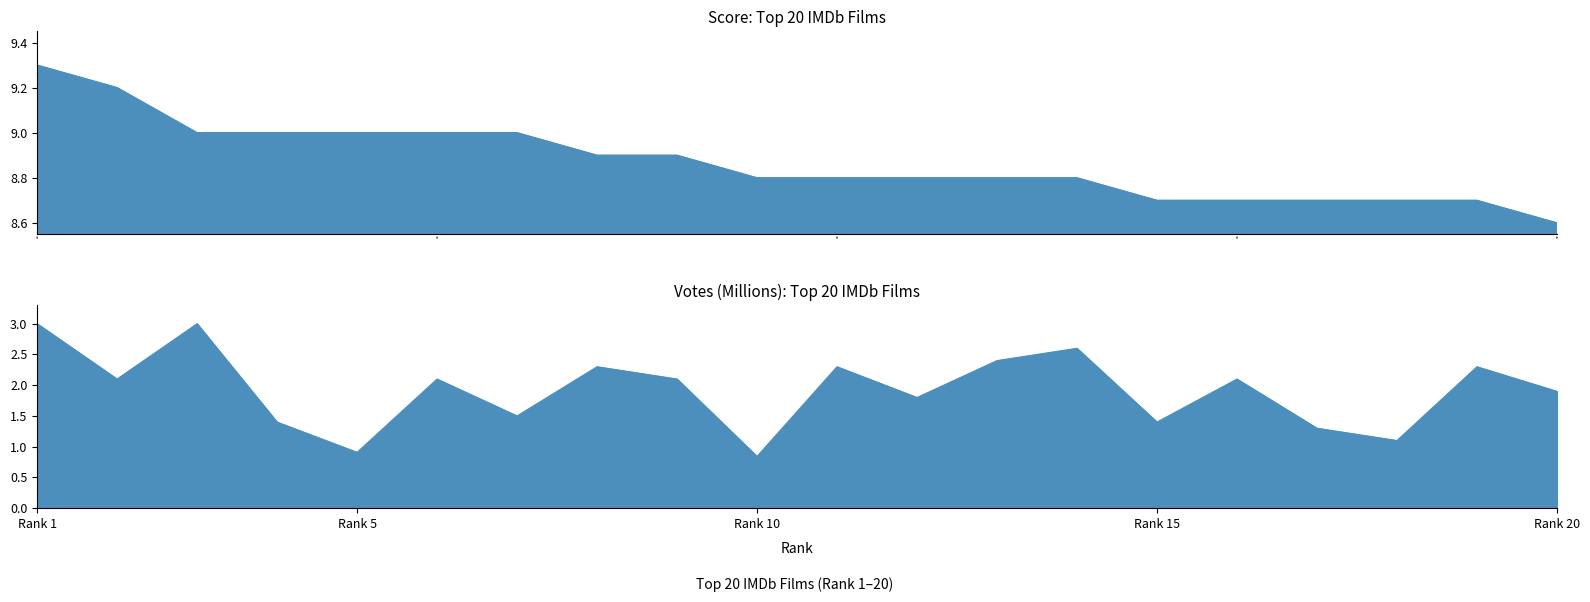

At which label is Score closest to 8?

Rank 20